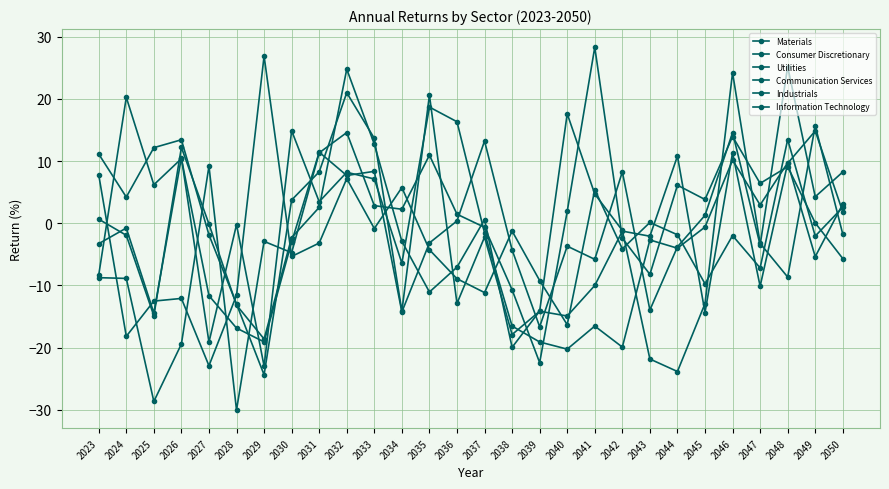

Which series changed the most between 2029 and 2050?

Industrials